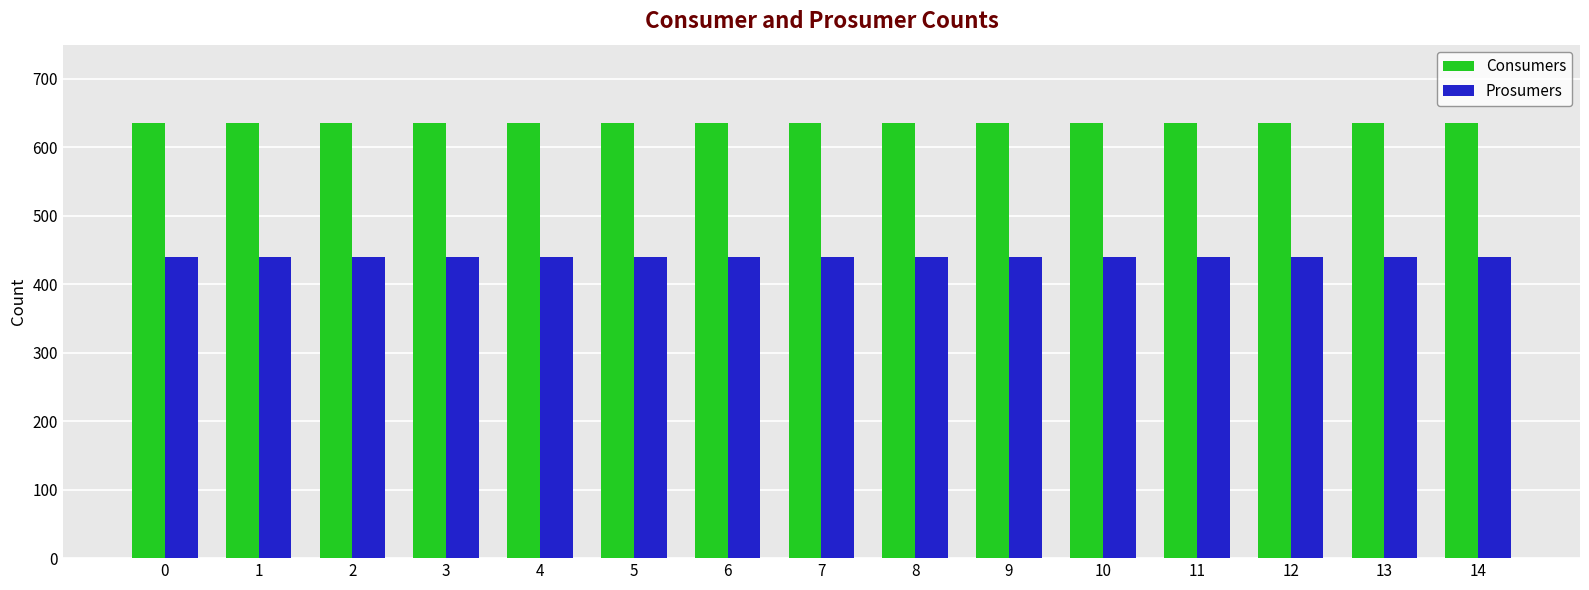

Reading right to left, transcribe all the data shown in this chart.

Consumers: 635	635	635	635	635	635	635	635	635	635	635	635	635	635	635
Prosumers: 440	440	440	440	440	440	440	440	440	440	440	440	440	440	440